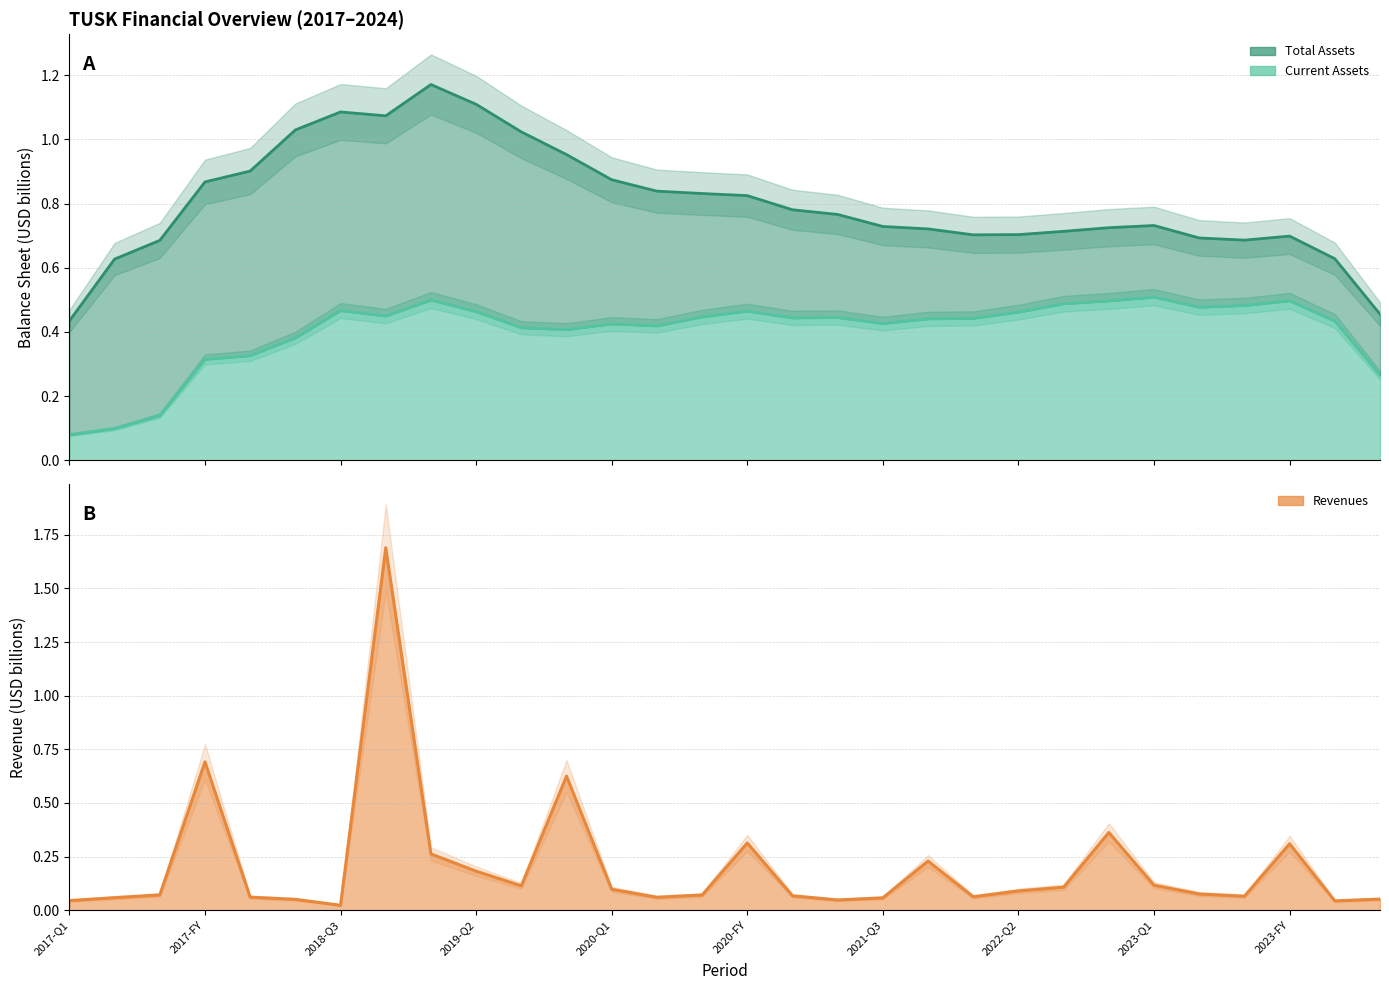

What is the value of the Revenues point at the 23rd from the left?

0.1